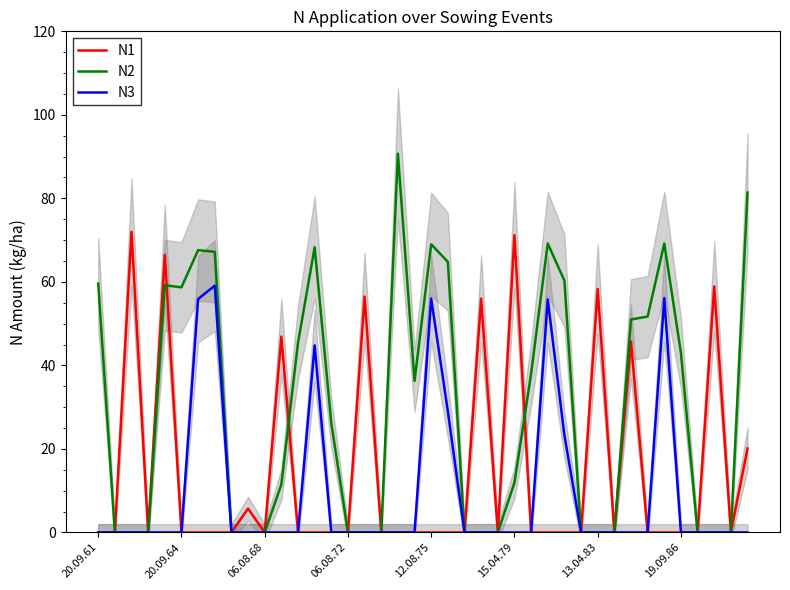

The N1 series shows 49.1 at 20.09.64. True or false?

False